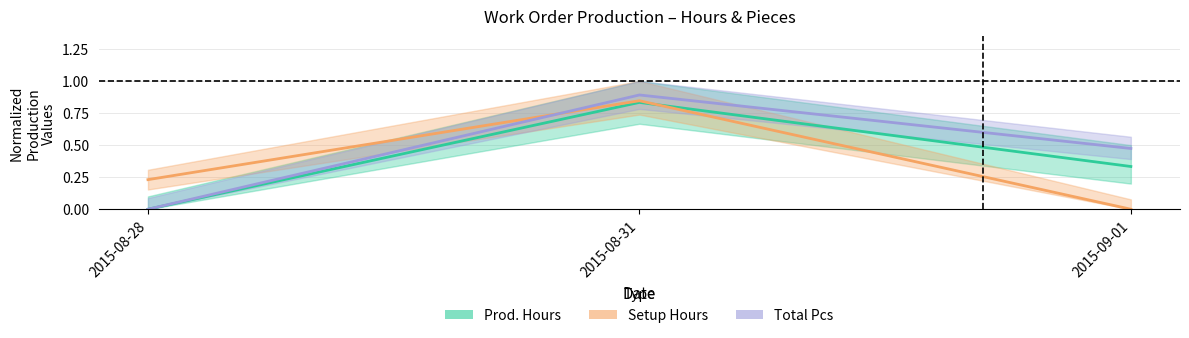

List the labels in order of Prod. Hours value, smallest first.

2015-08-28, 2015-09-01, 2015-08-31